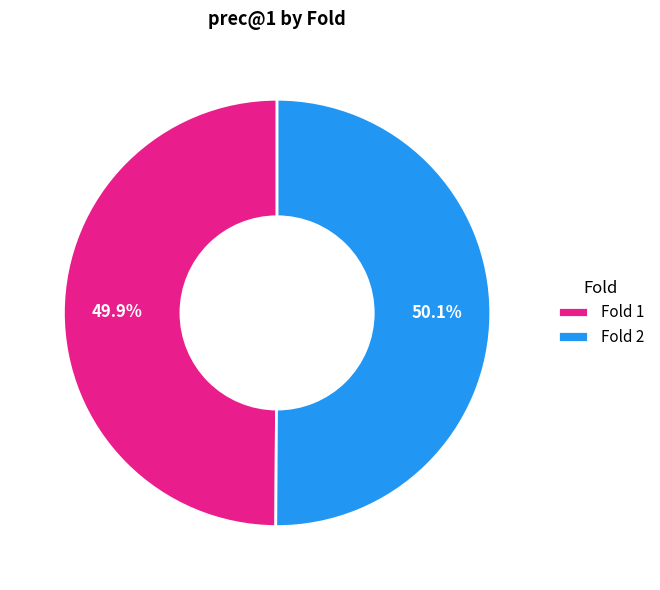

Is there any slice that represents more than half of the pie?

Yes